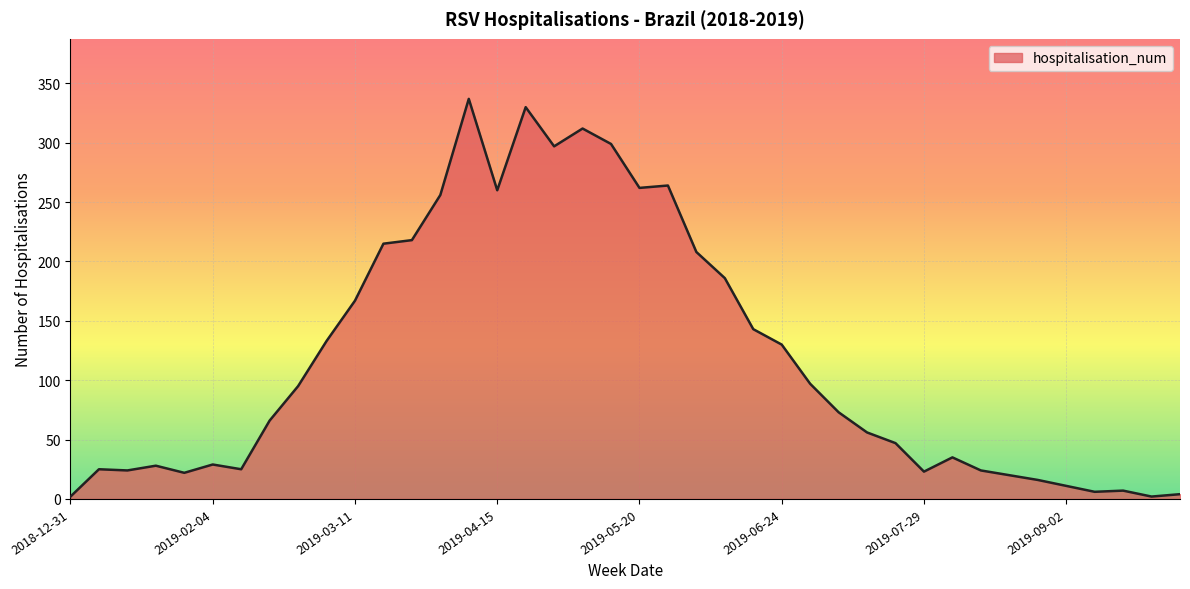

Does the chart display data point markers on the line(s)?

No